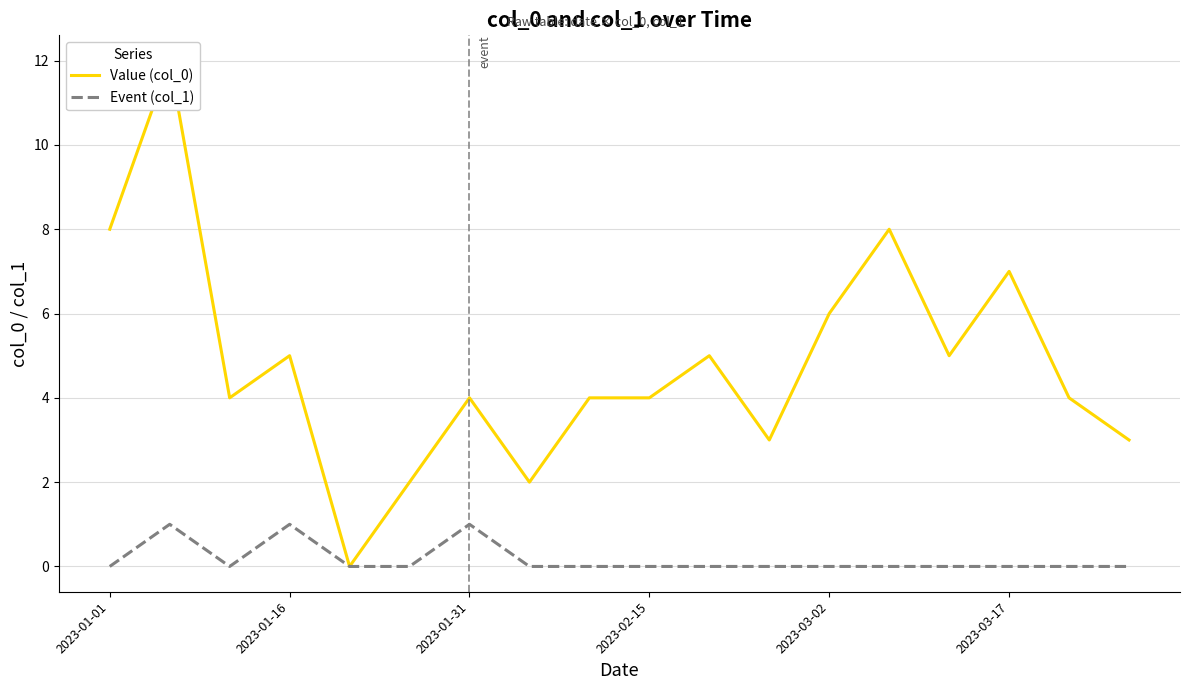

Rank the series at 11 from lowest to highest value.

Event (col_1), Value (col_0)